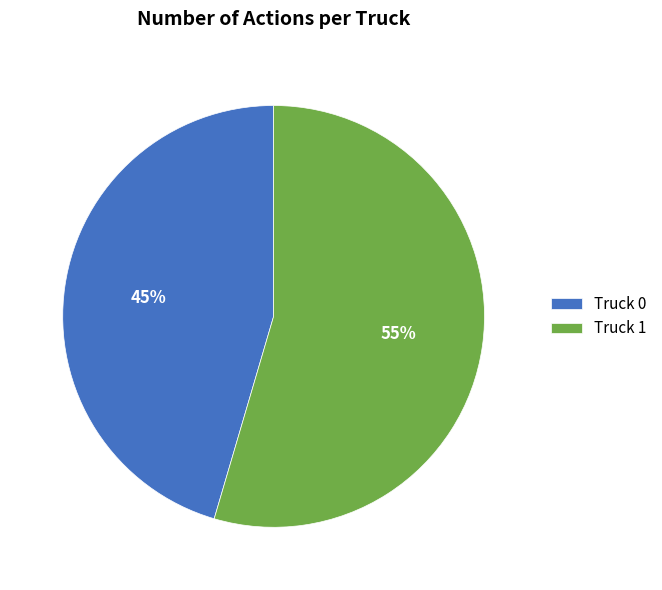

Do Truck 1 and Truck 0 together represent more than half of the pie?

Yes